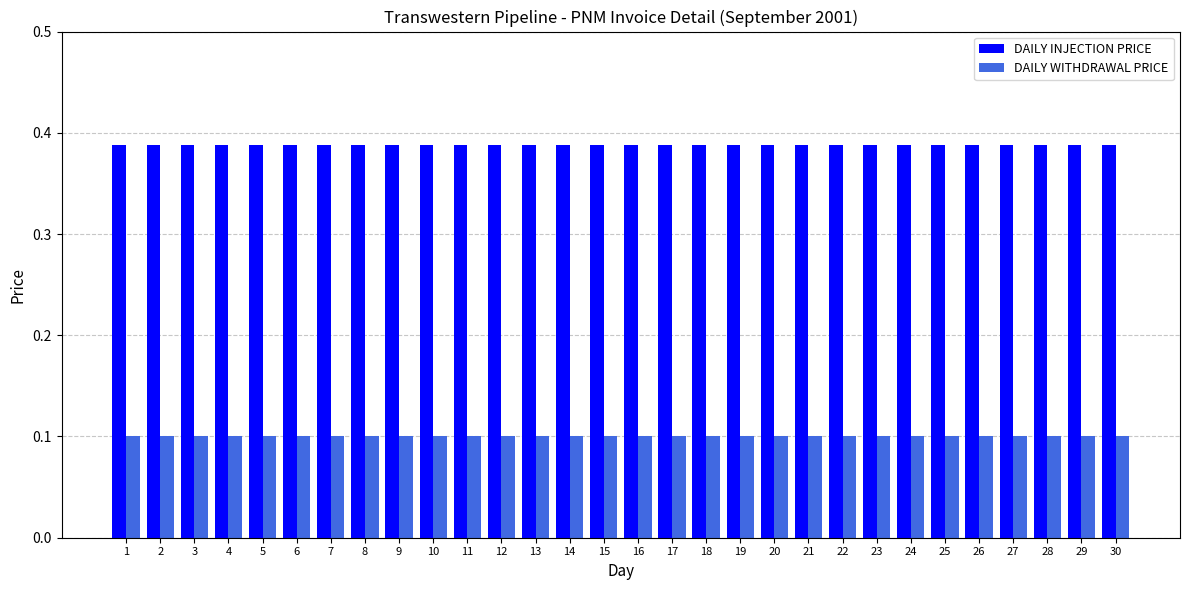

Which series has the largest total across all categories?

DAILY INJECTION PRICE